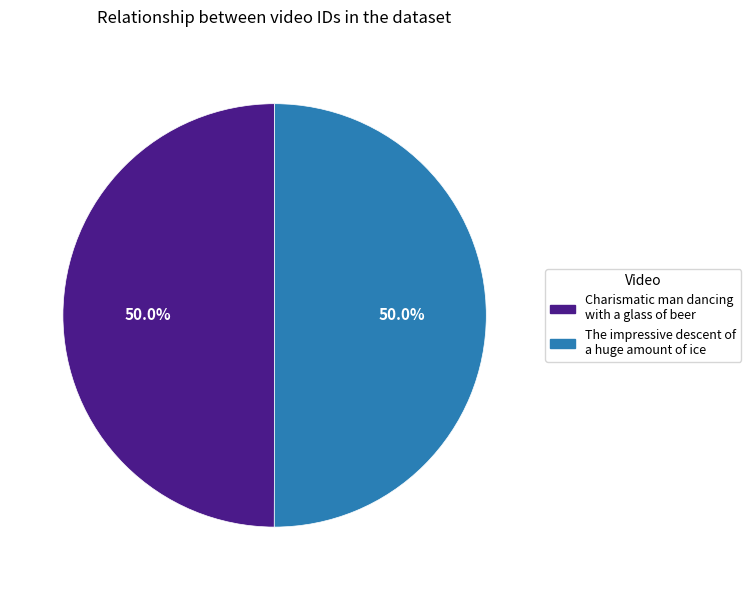

What is the ratio of the value at Charismatic man dancing with a glass of beer to the value at The impressive descent of a huge amount of ice?

1.0